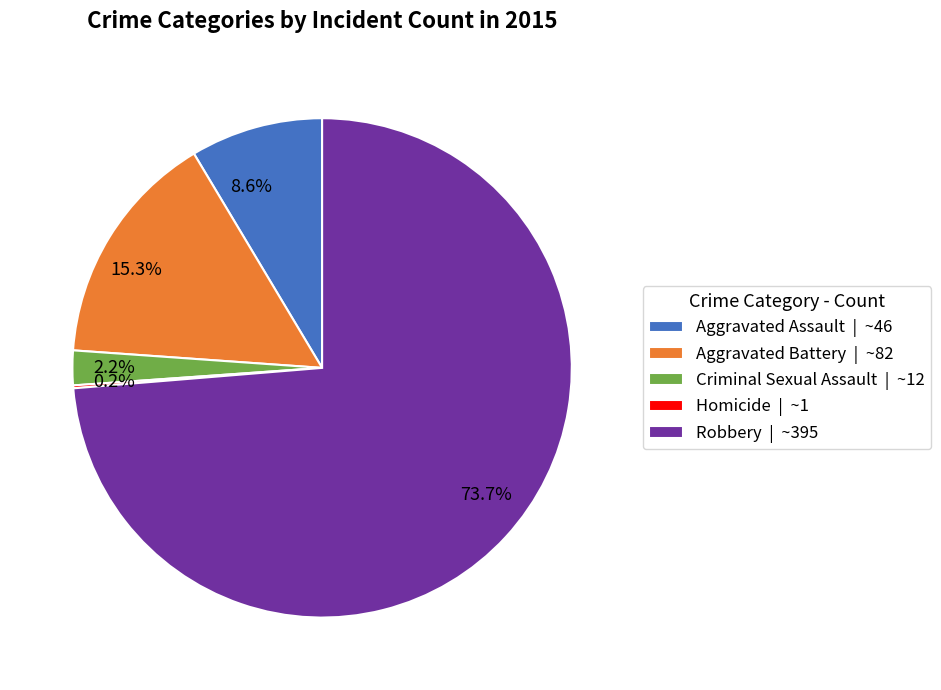

Combined, do Criminal Sexual Assault | ~12 and Aggravated Battery | ~82 account for over 50%?

No